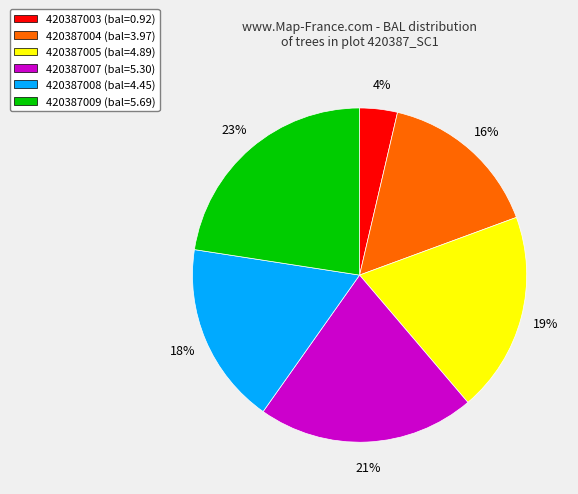

What is the smallest slice in the pie chart?

420387003